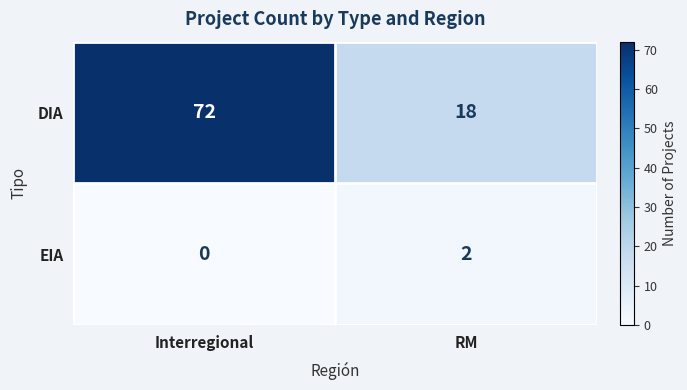

At how many categories does at least one series exceed 7?

2